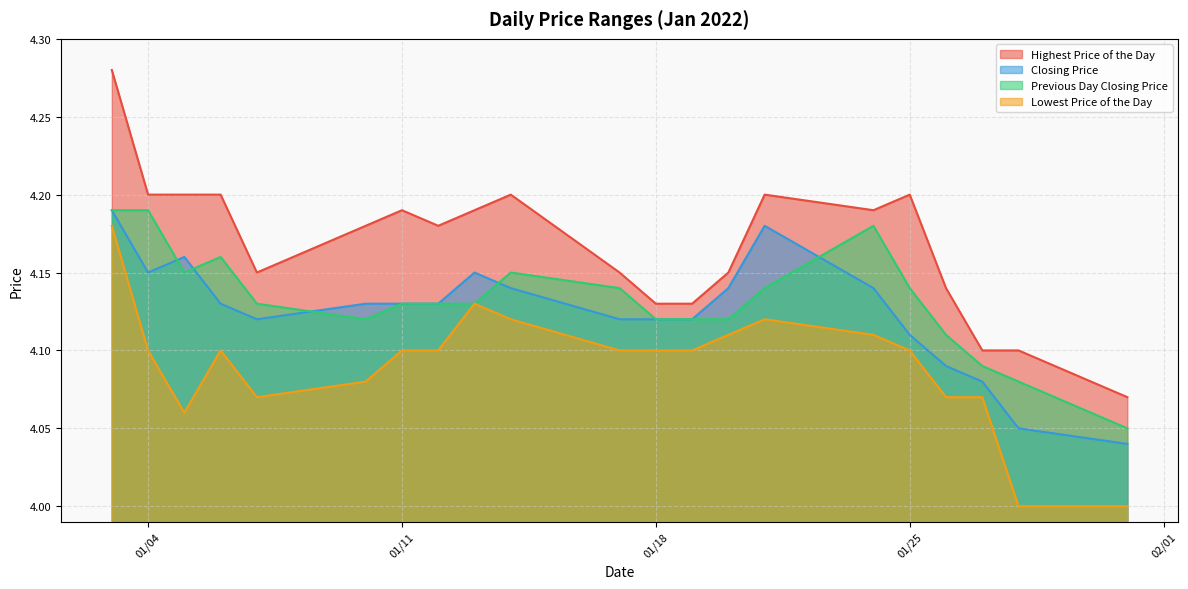

Which series has the largest total across all categories?

Highest Price of the Day